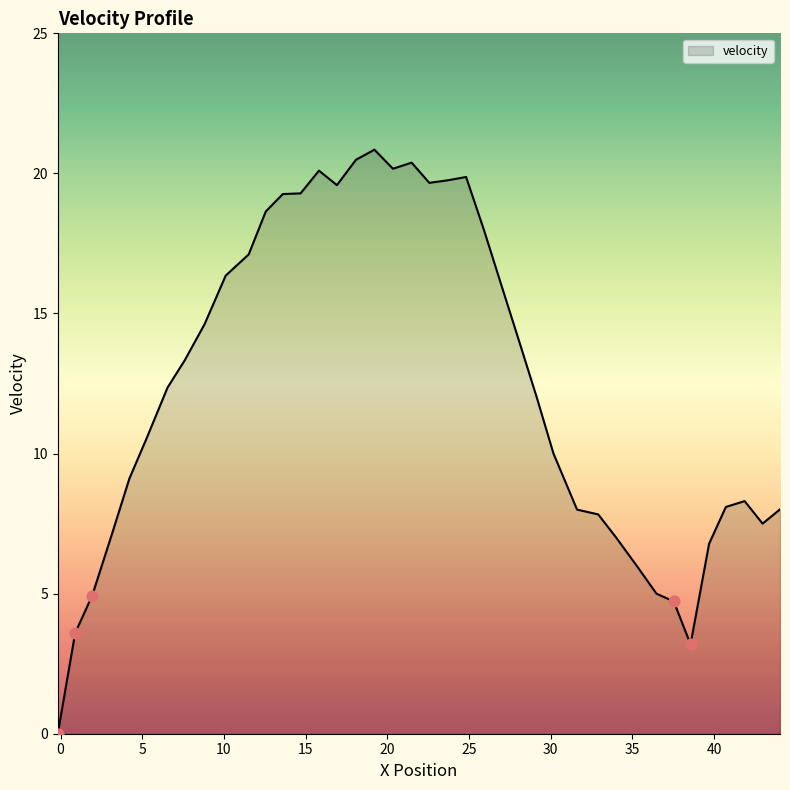

What is the greatest value displayed?

20.8